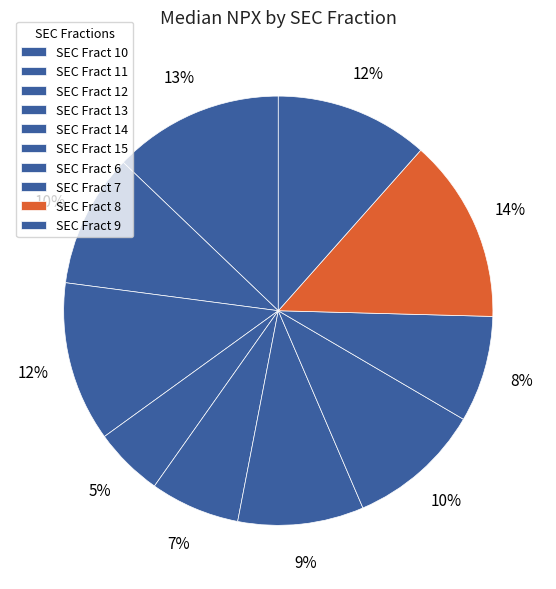

Which has a higher value, SEC Fract 14 or SEC Fract 11?

SEC Fract 11